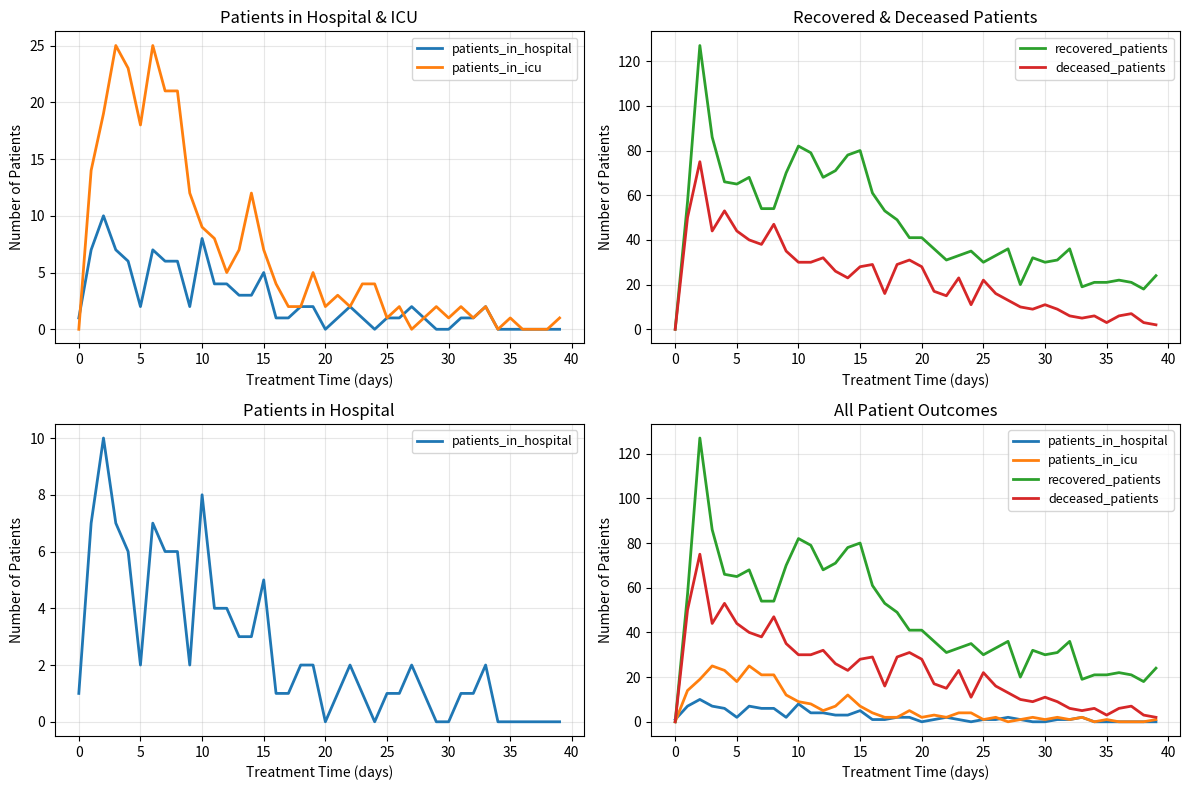

Which series has the largest total across all categories?

recovered_patients